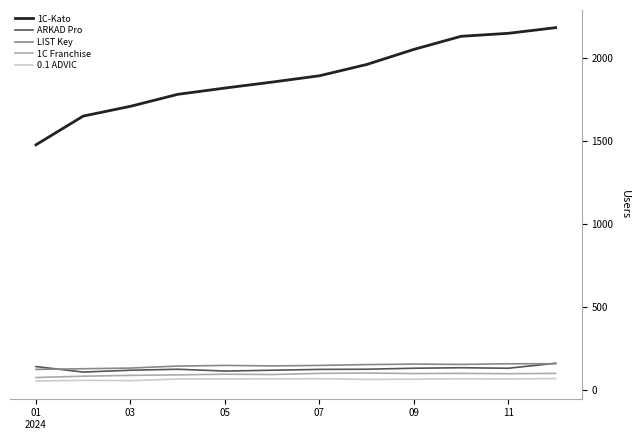

Which series has the widest spread of values?

1C-Kato